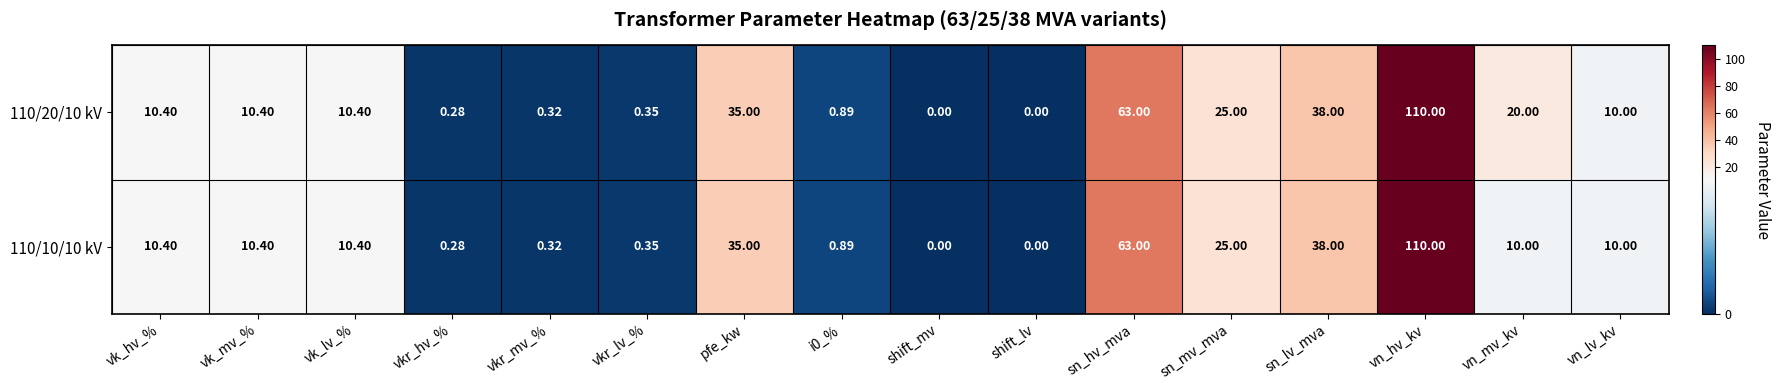

Where does the 110/20/10 kV series first go above 10?

vk_hv_%